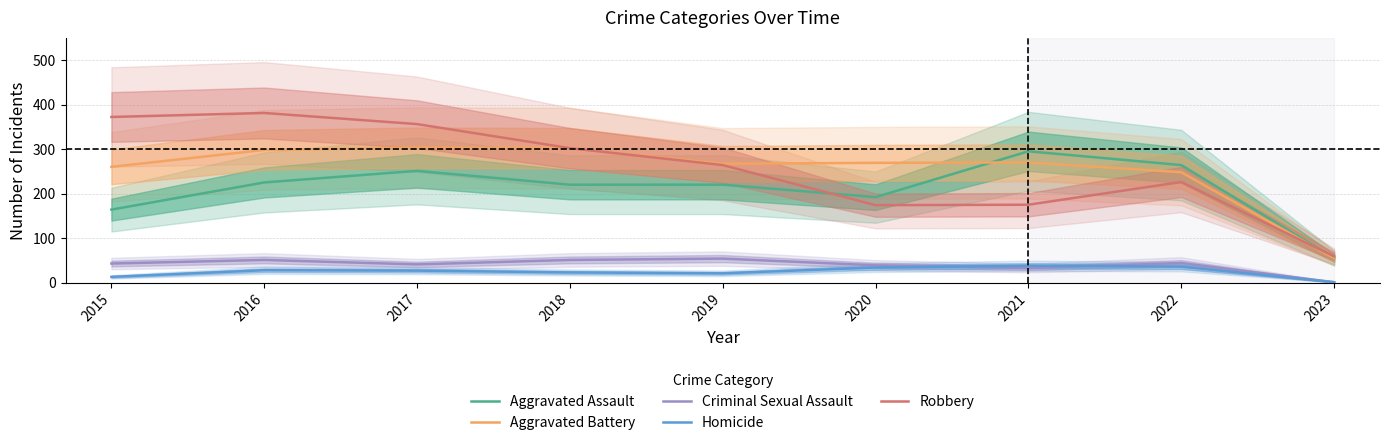

What is the difference between the second highest and minimum values in the Robbery series?

313